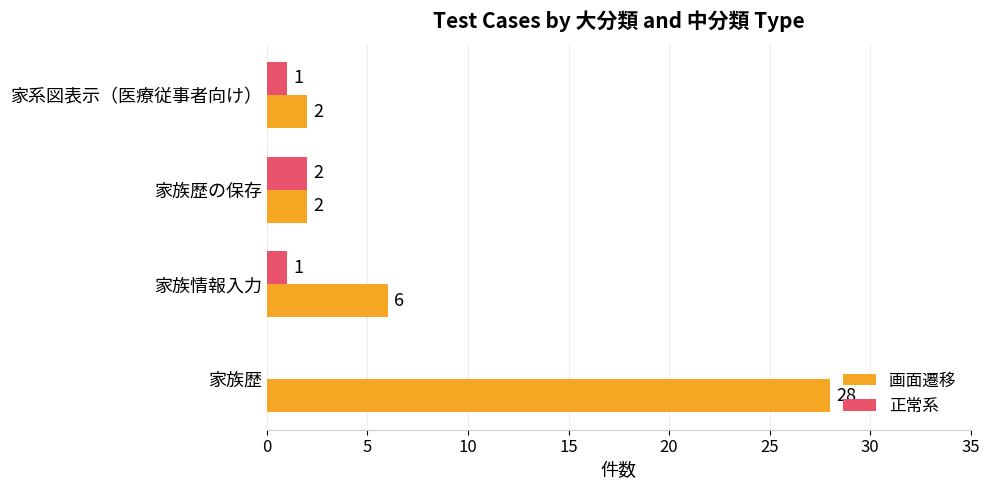

Where is 画面遷移 nearest to the value 15?

家族情報入力